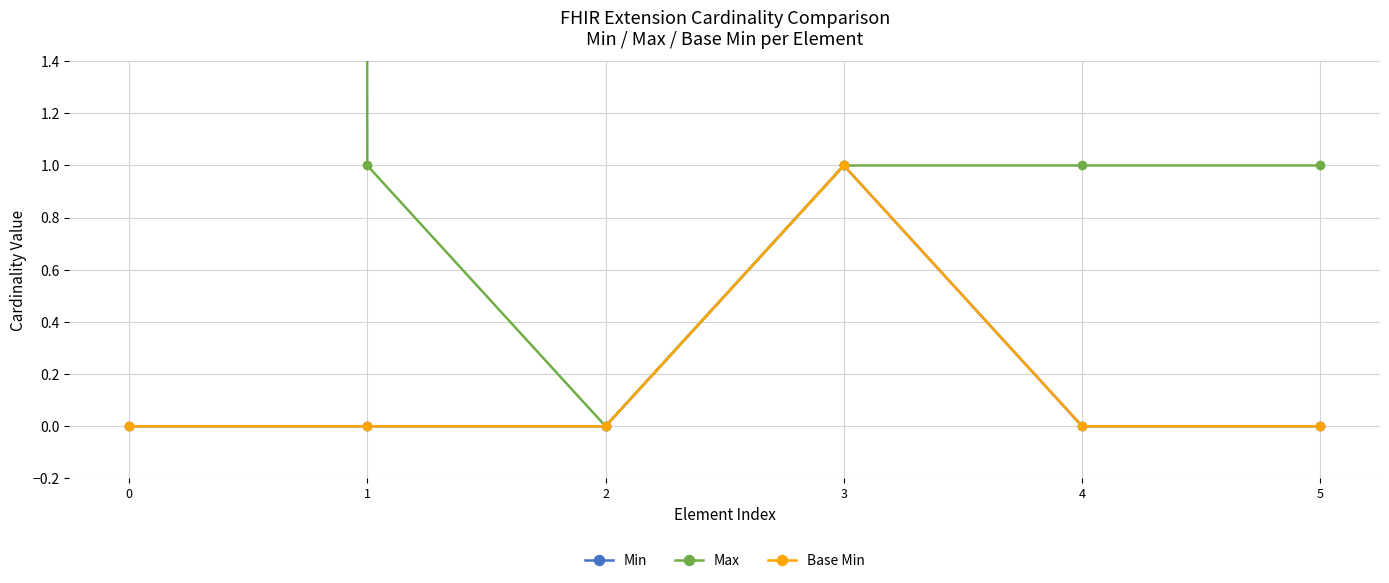

Reading right to left, extract all data points from this chart.

Min: 5=0	4=0	3=1	2=0	1=0	0=0
Max: 5=1	4=1	3=1	2=0	1=1	0=999
Base Min: 5=0	4=0	3=1	2=0	1=0	0=0